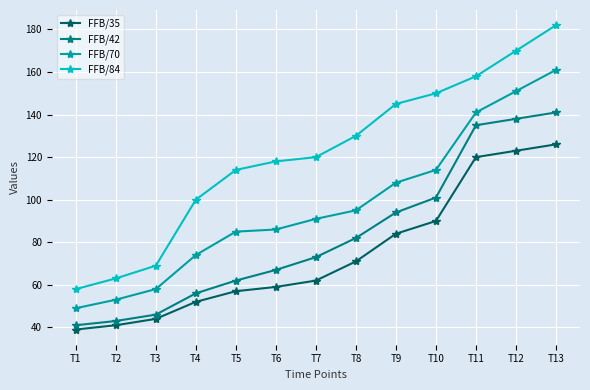

What is the sum of the FFB/42 values at T2 and T8?

125